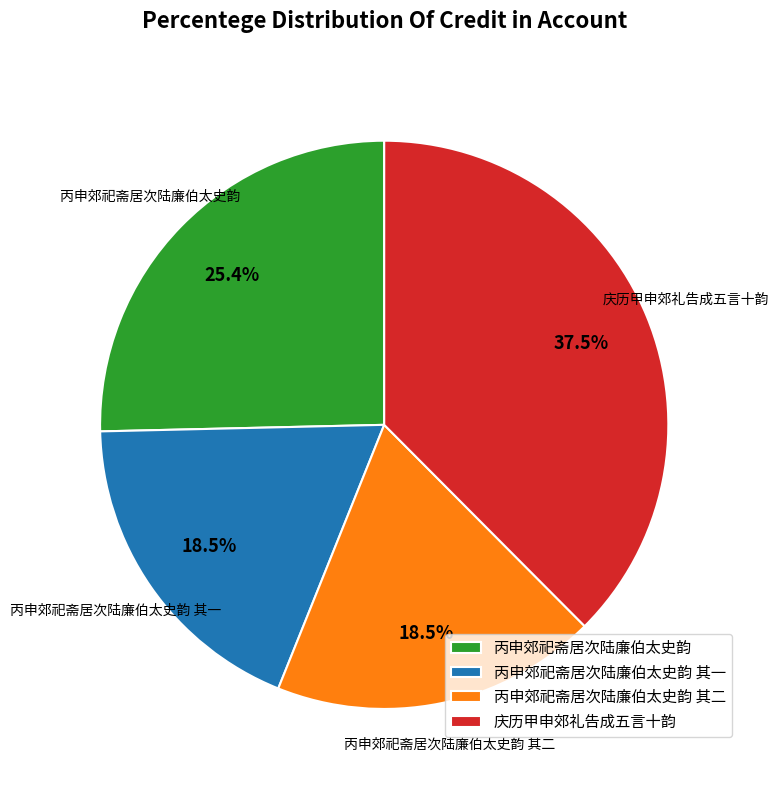

How many slices are in this pie chart?

4